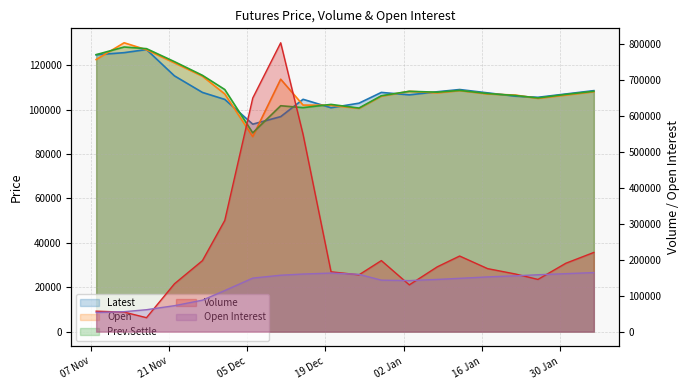

What is the label of the 13th point from the right?

Dec 11